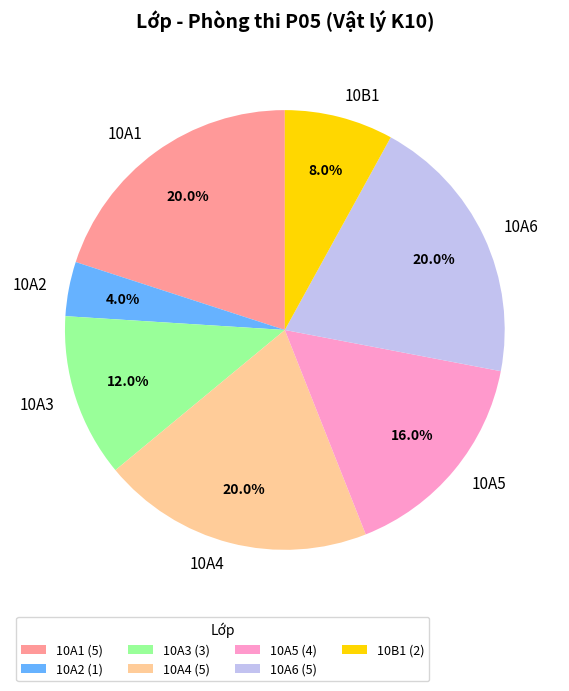

To the nearest percent, what is the difference between the largest and smallest slice percentages?

16%